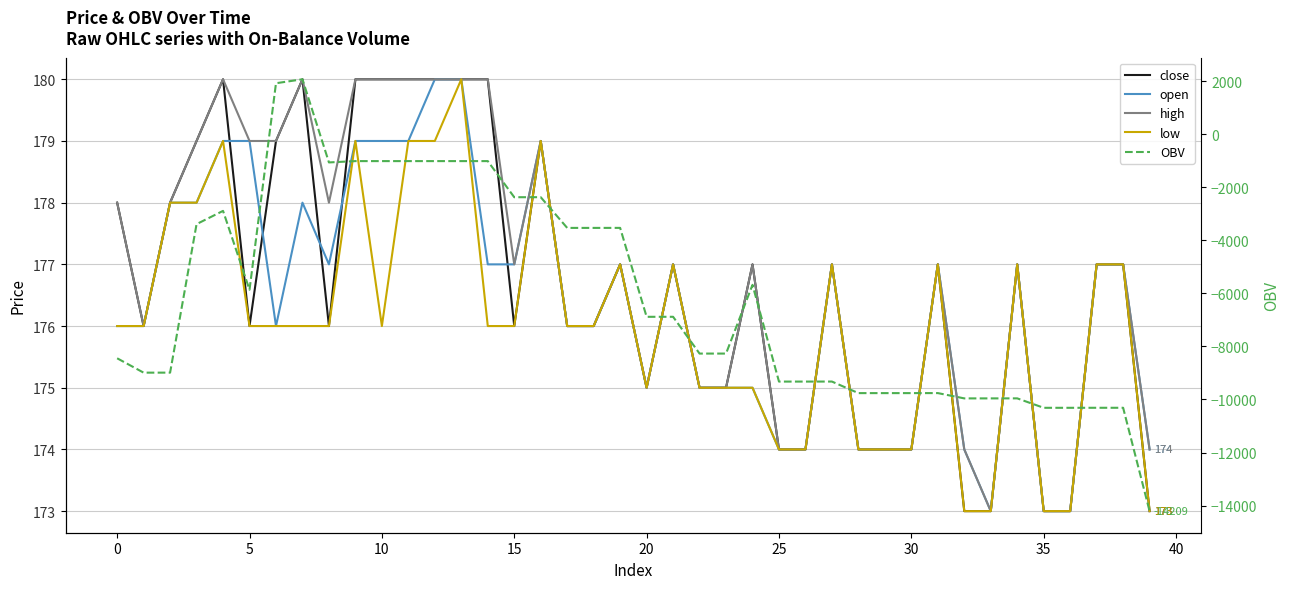

Reading left to right, transcribe all the data shown in this chart.

close: 178.0	176.0	178.0	179.0	180.0	176.0	179.0	180.0	176.0	180.0	180.0	180.0	180.0	180.0	180.0	176.0	179.0	176.0	176.0	177.0	175.0	177.0	175.0	175.0	177.0	174.0	174.0	177.0	174.0	174.0	174.0	177.0	173.0	173.0	177.0	173.0	173.0	177.0	177.0	173.0
open: 176.0	176.0	178.0	178.0	179.0	179.0	176.0	178.0	177.0	179.0	179.0	179.0	180.0	180.0	177.0	177.0	179.0	176.0	176.0	177.0	175.0	177.0	175.0	175.0	175.0	174.0	174.0	177.0	174.0	174.0	174.0	177.0	174.0	173.0	177.0	173.0	173.0	177.0	177.0	174.0
high: 178.0	176.0	178.0	179.0	180.0	179.0	179.0	180.0	178.0	180.0	180.0	180.0	180.0	180.0	180.0	177.0	179.0	176.0	176.0	177.0	175.0	177.0	175.0	175.0	177.0	174.0	174.0	177.0	174.0	174.0	174.0	177.0	174.0	173.0	177.0	173.0	173.0	177.0	177.0	174.0
low: 176.0	176.0	178.0	178.0	179.0	176.0	176.0	176.0	176.0	179.0	176.0	179.0	179.0	180.0	176.0	176.0	179.0	176.0	176.0	177.0	175.0	177.0	175.0	175.0	175.0	174.0	174.0	177.0	174.0	174.0	174.0	177.0	173.0	173.0	177.0	173.0	173.0	177.0	177.0	173.0
OBV: -8445.9	-8987.9	-8986.9	-3386.9	-2887.6	-5861.6	1925.5	2074.5	-1060.7	-1010.7	-1010.7	-1010.7	-1010.7	-1010.7	-1010.7	-2372.6	-2371.6	-3529.7	-3529.7	-3528.7	-6882.2	-6881.2	-8268.2	-8268.2	-5676.2	-9324.2	-9324.2	-9323.2	-9759.2	-9759.2	-9759.2	-9758.2	-9958.2	-9958.2	-9957.2	-10313.2	-10313.2	-10312.2	-10312.2	-14209.2